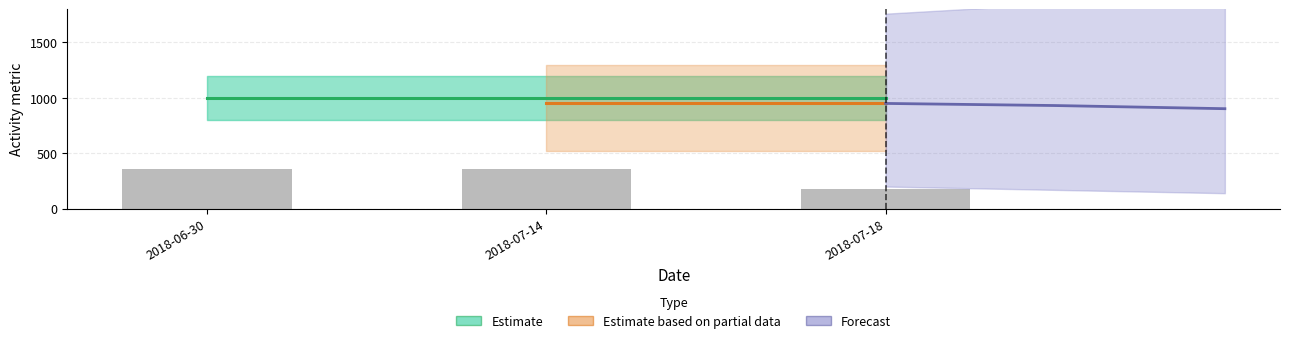

Is it true that the value at 2018-06-30 is 360?

True